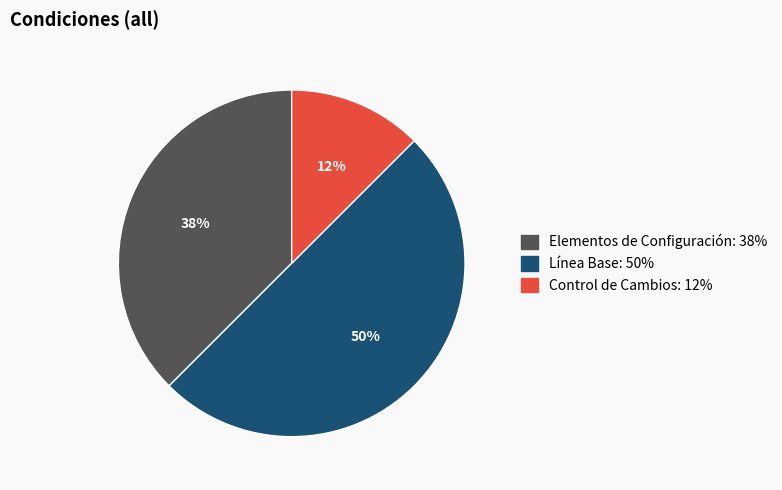

Do Elementos de Configuración and Línea Base together represent more than half of the pie?

Yes